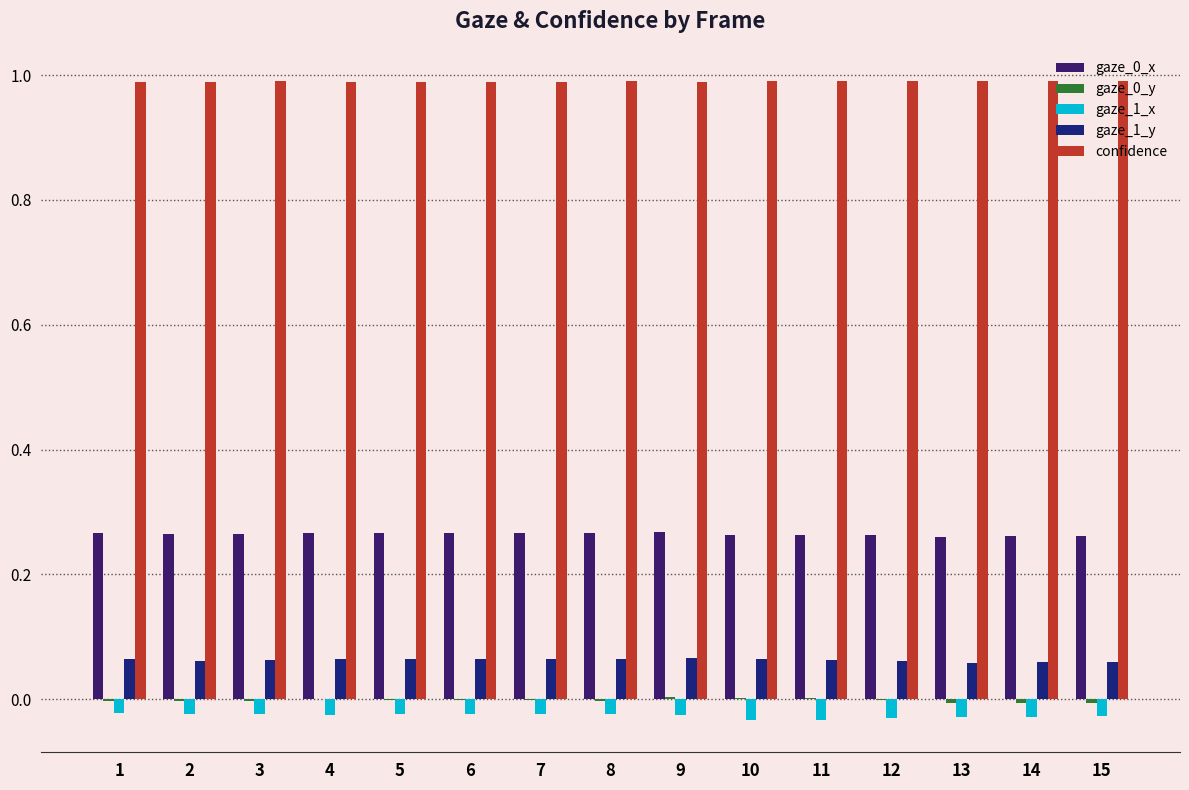

Rank the series by their maximum value, from highest to lowest.

confidence, gaze_0_x, gaze_1_y, gaze_0_y, gaze_1_x